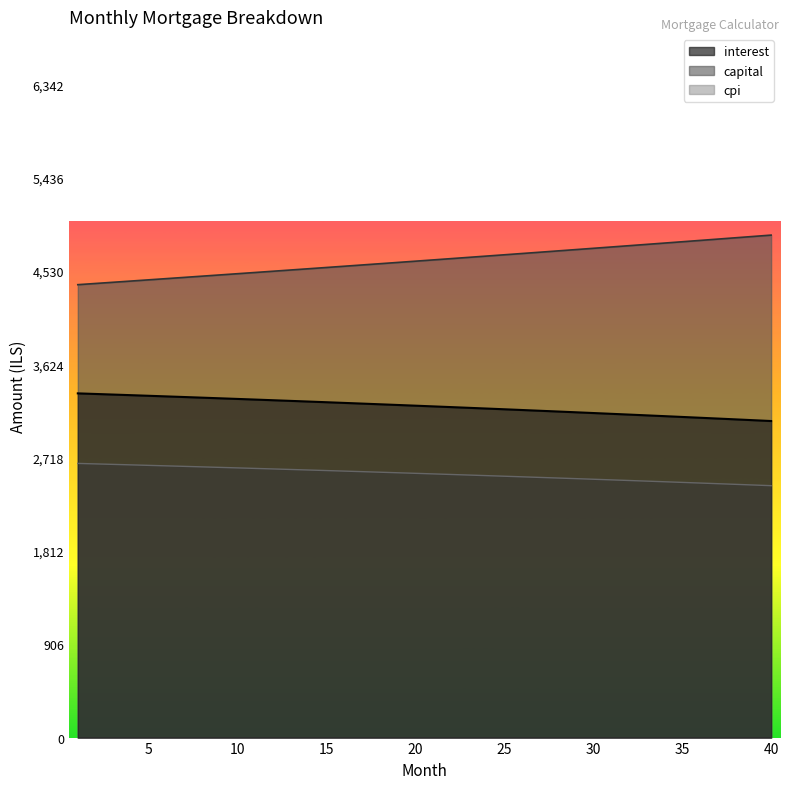

Where is cpi nearest to the value 2554?

22